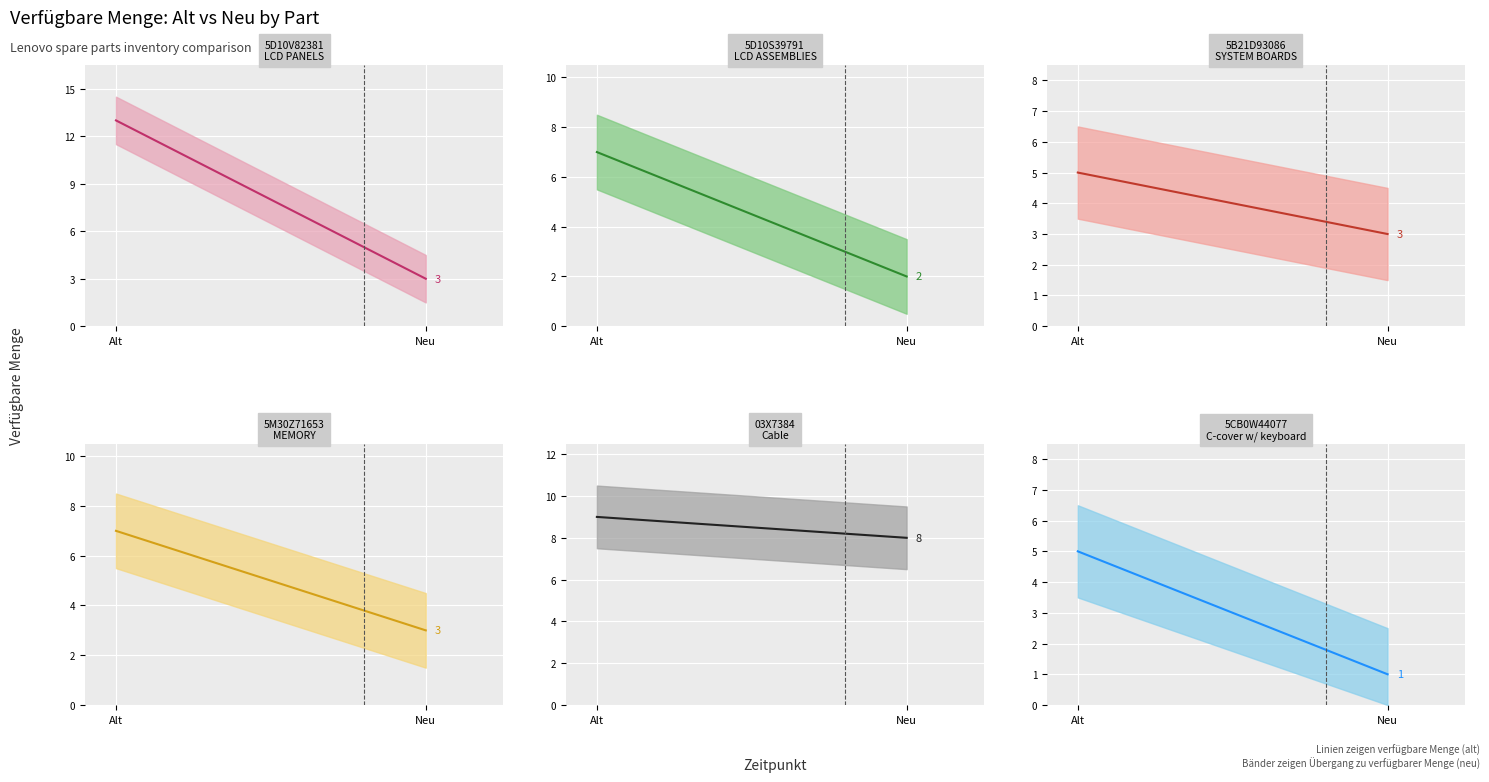

List the labels in order of value, smallest first.

Neu, Alt